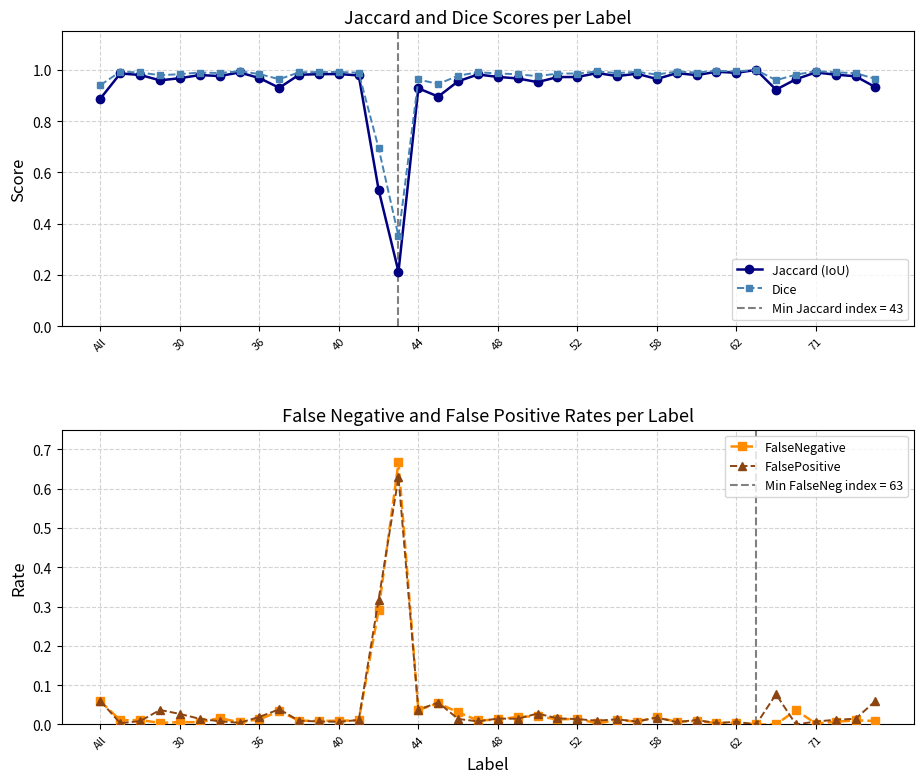

At which category is the sum across all series the highest?

33